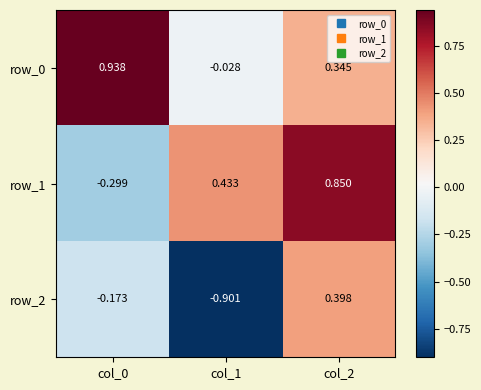

Is the value of row_1 at col_2 greater than the value of row_0 at col_1?

Yes